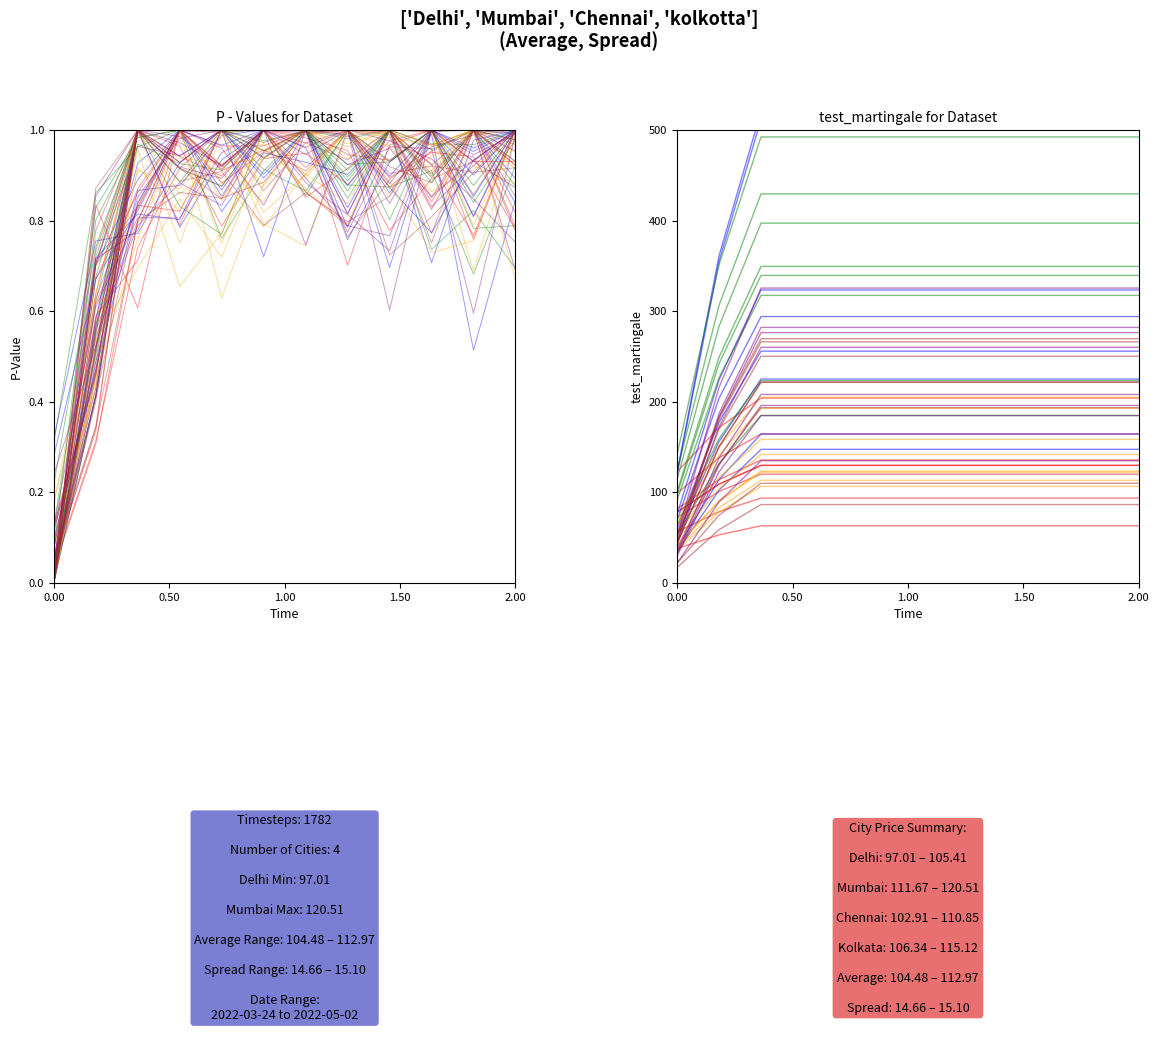

True or false: Chennai and Delhi intersect in this chart.

True